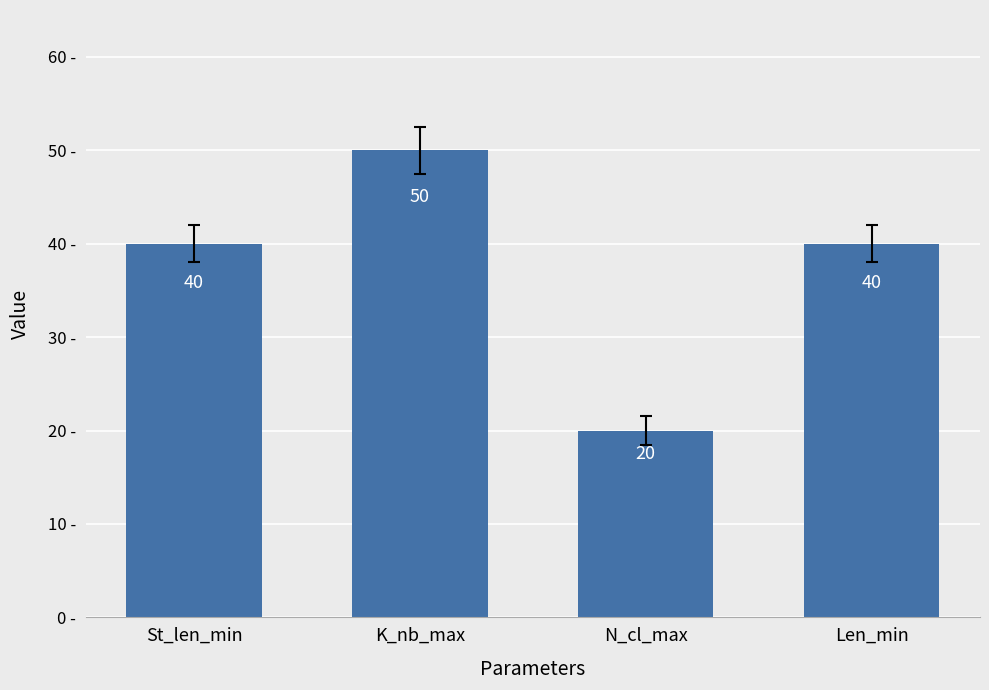

Which category has the highest value across all series?

K_nb_max